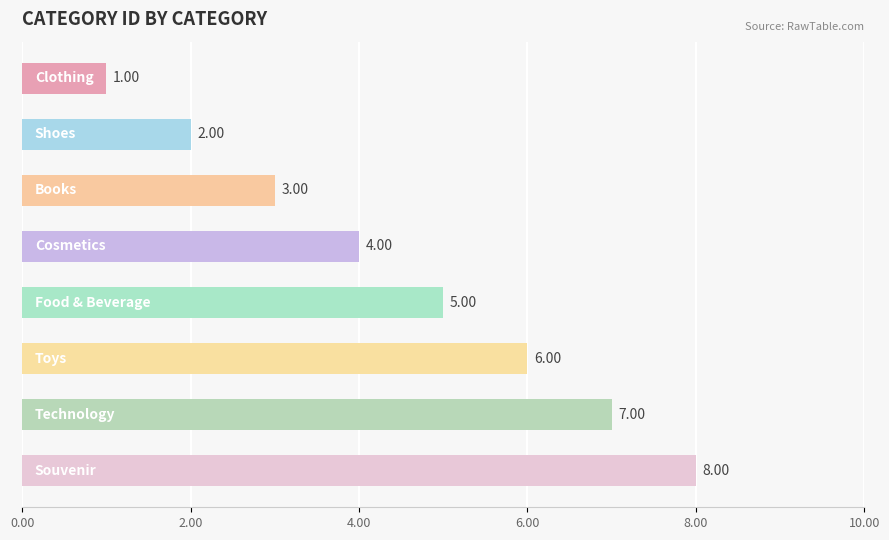

How many series are shown in this chart?

1